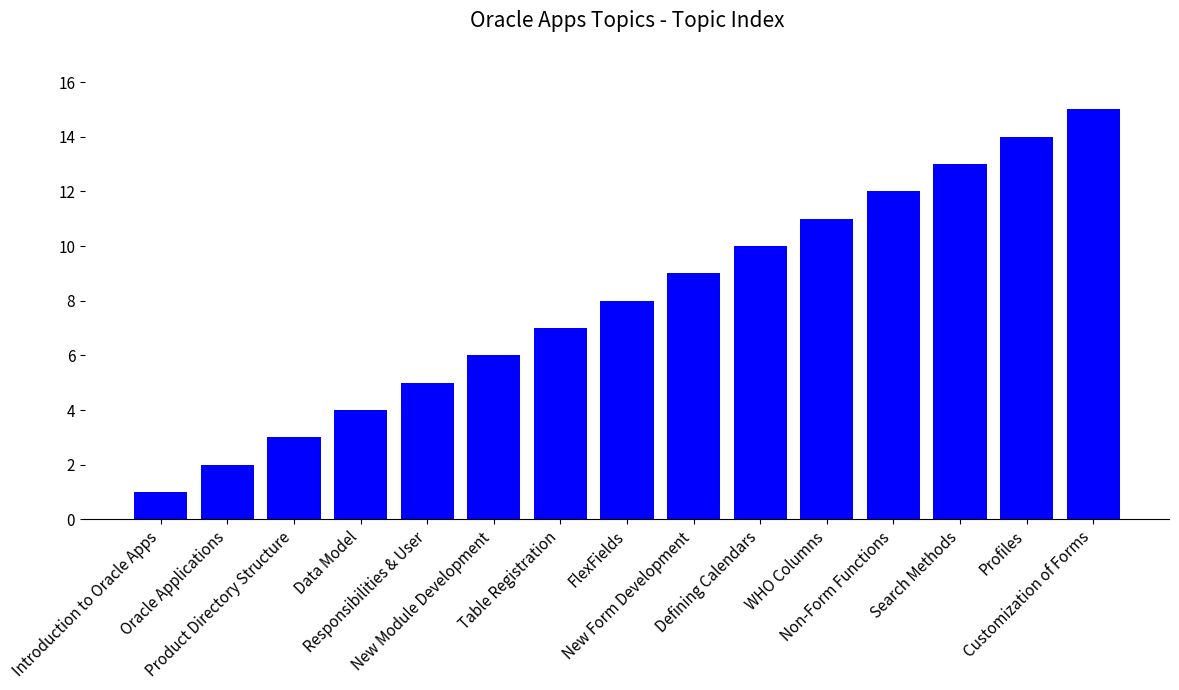

List the labels in order of value, smallest first.

Introduction to Oracle Apps, Oracle Applications, Product Directory Structure, Data Model, Responsibilities & User, New Module Development, Table Registration, FlexFields, New Form Development, Defining Calendars, WHO Columns, Non-Form Functions, Search Methods, Profiles, Customization of Forms